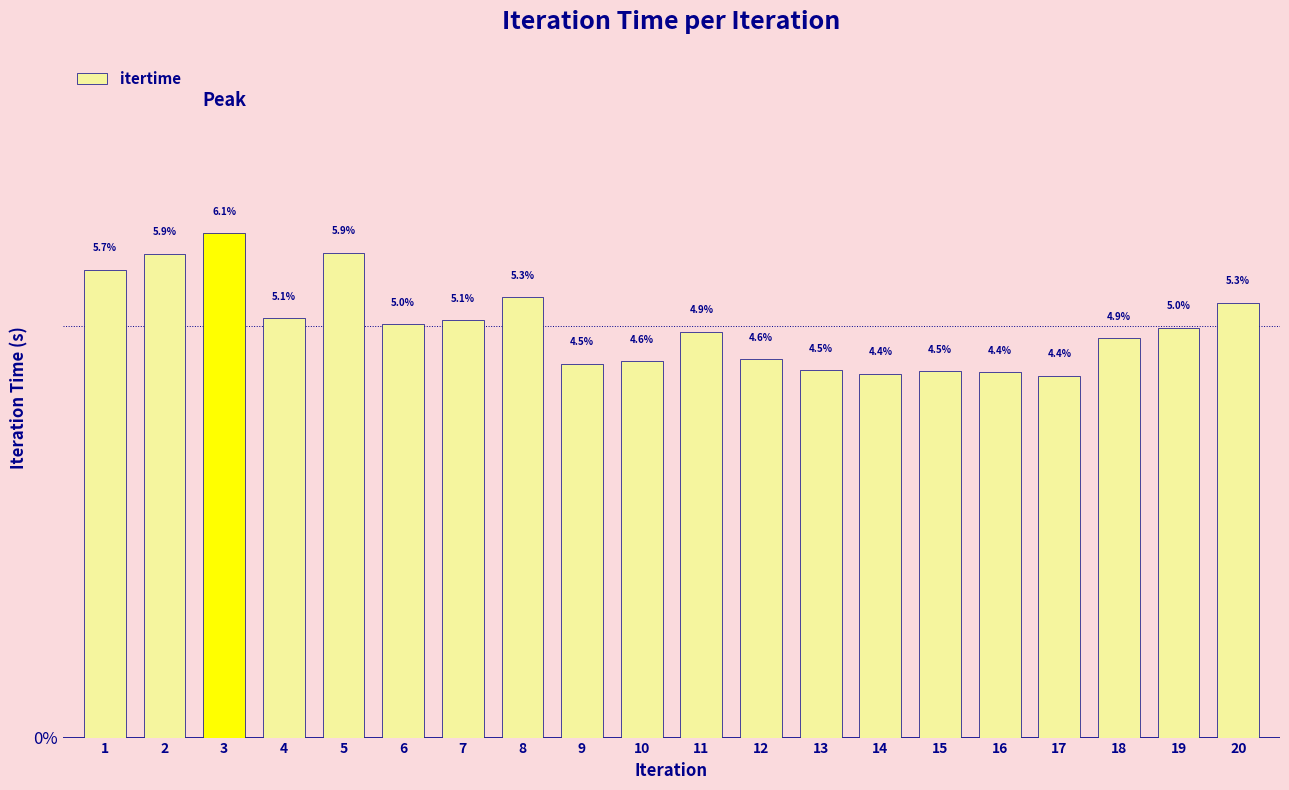

Are the bars horizontal?

No